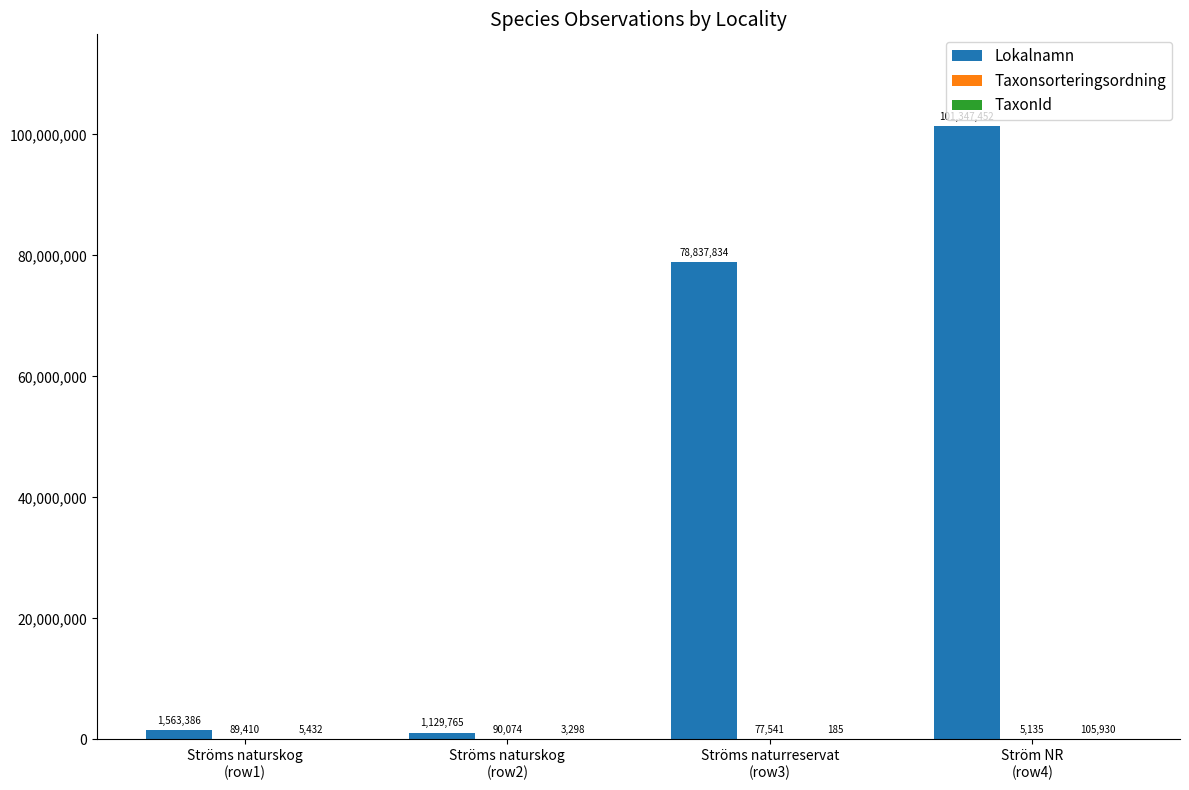

Which series has the largest total across all categories?

Lokalnamn